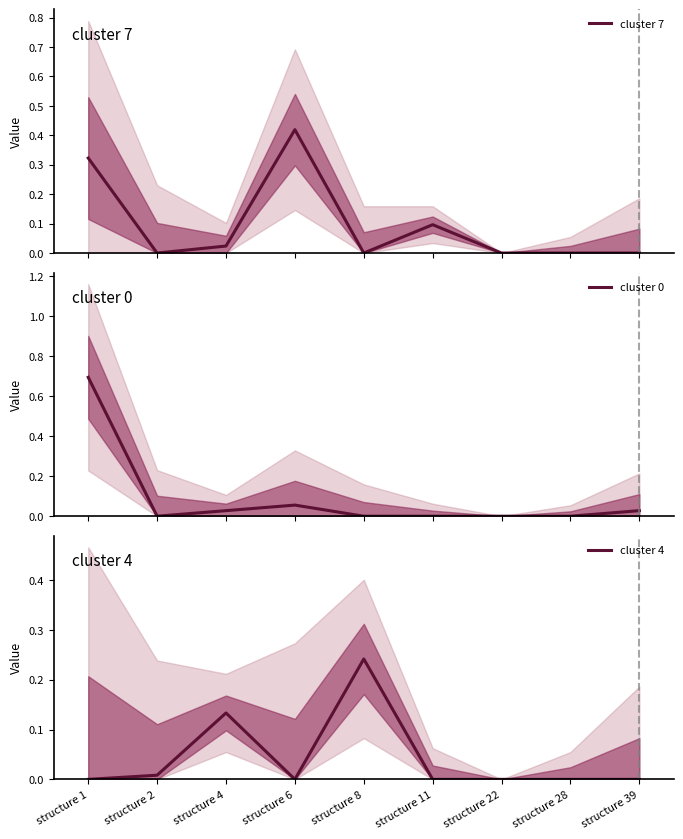

In cluster 7, how many points are lower than both neighbors (excluding endpoints)?

2